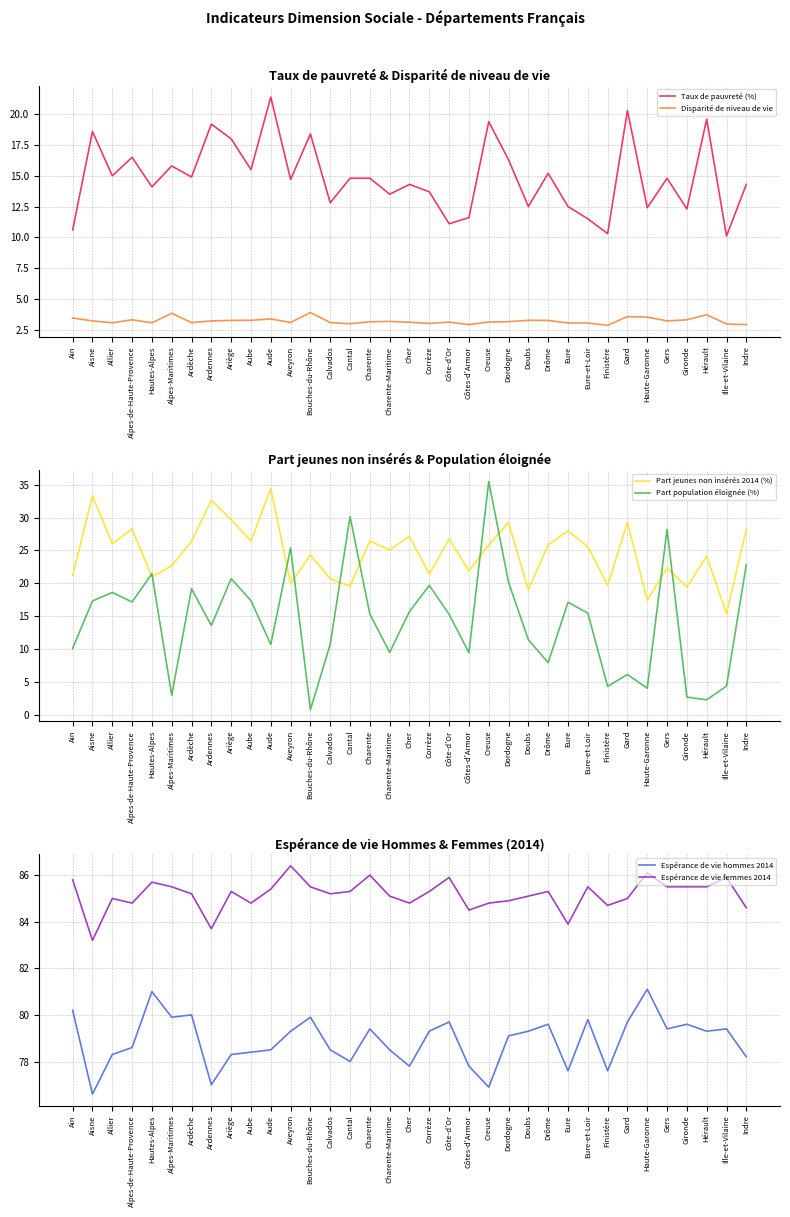

Which series has the largest range (max minus min)?

Part population éloignée (%)